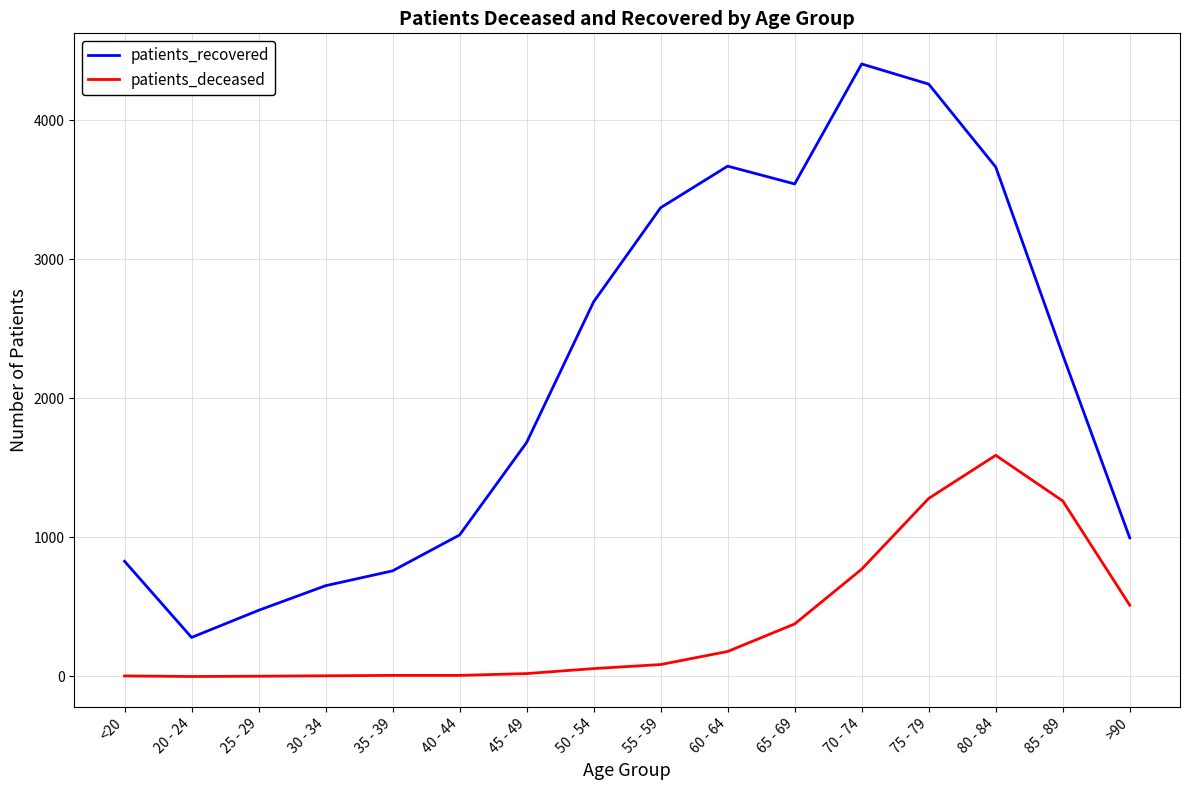

What position from the left is 30 - 34?

4